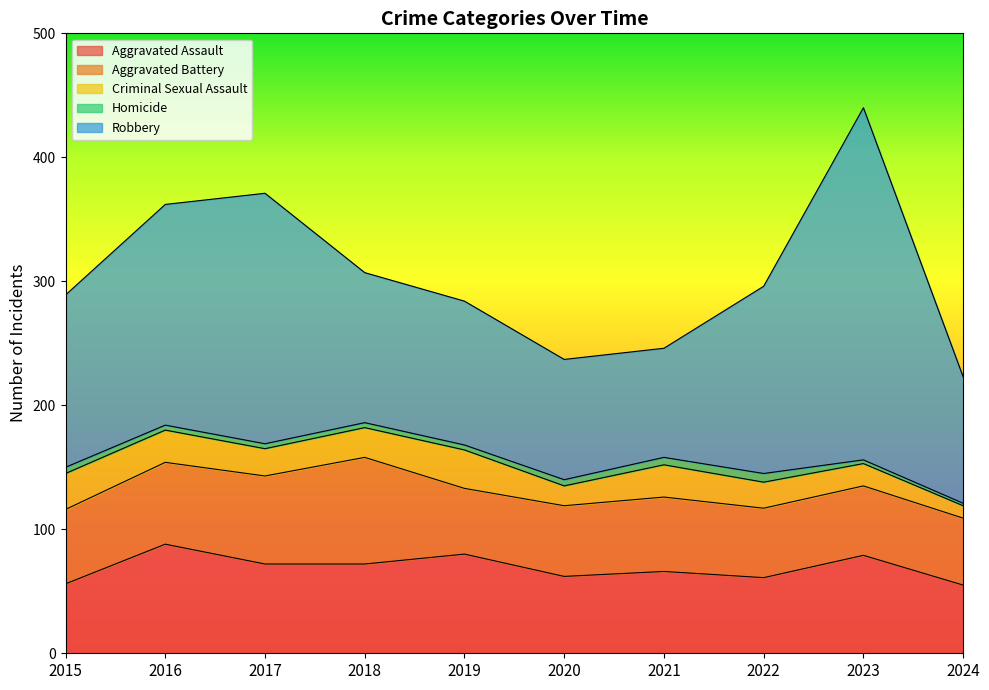

Reading left to right, list all the values displayed in this chart.

Aggravated Assault: 2015=56	2016=88	2017=72	2018=72	2019=80	2020=62	2021=66	2022=61	2023=79	2024=55
Aggravated Battery: 2015=60	2016=66	2017=71	2018=86	2019=53	2020=57	2021=60	2022=56	2023=56	2024=54
Criminal Sexual Assault: 2015=29	2016=26	2017=22	2018=24	2019=31	2020=16	2021=26	2022=21	2023=18	2024=10
Homicide: 2015=5	2016=4	2017=4	2018=4	2019=4	2020=5	2021=6	2022=7	2023=3	2024=2
Robbery: 2015=139	2016=178	2017=202	2018=121	2019=116	2020=97	2021=88	2022=151	2023=284	2024=102